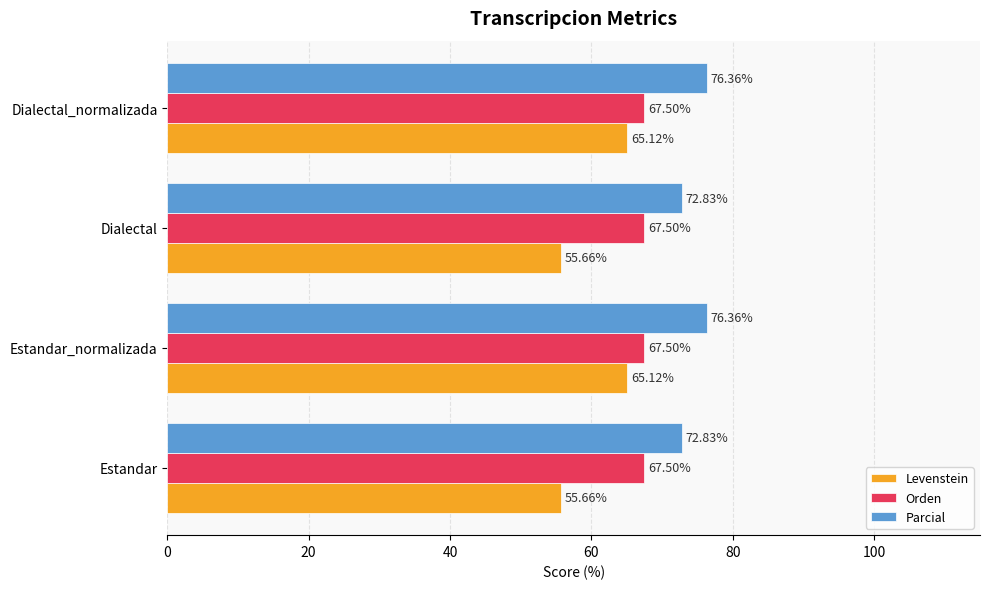

What is the sum of all Levenstein values?

241.6